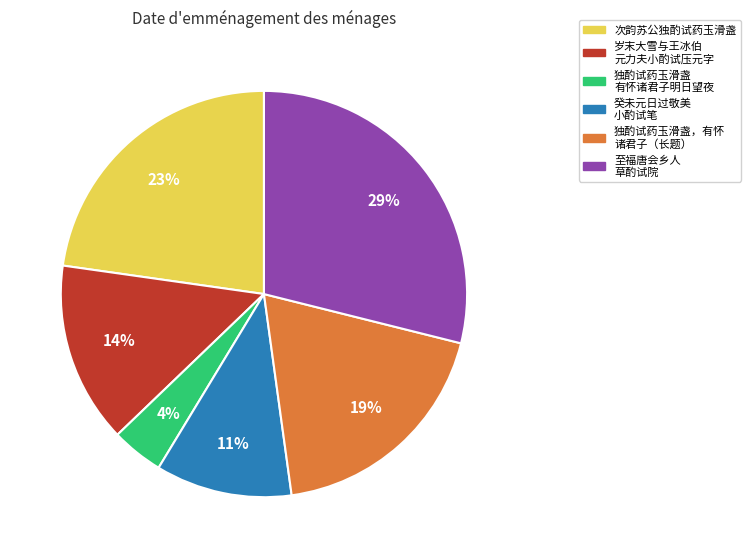

Is there a majority slice in this chart?

No